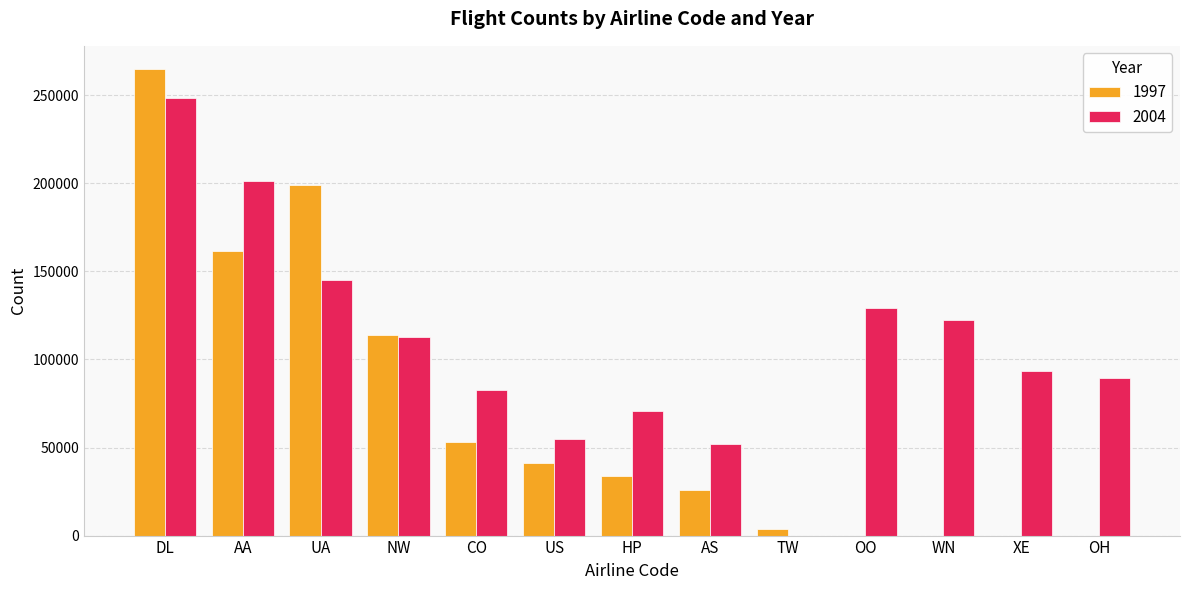

How many groups of bars are there?

13